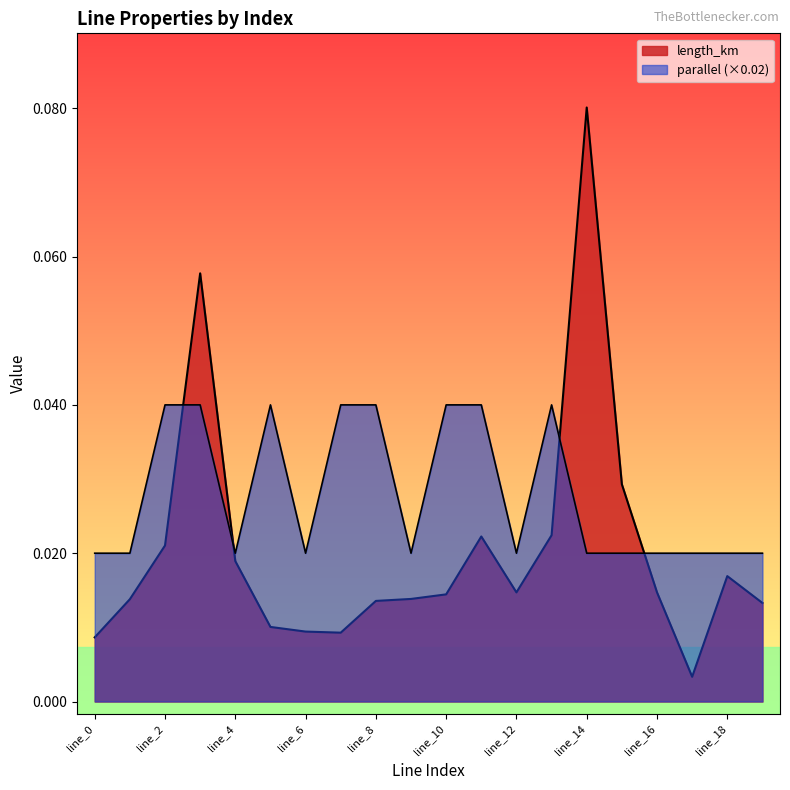

At which category does length_km reach its first local peak?

line_3